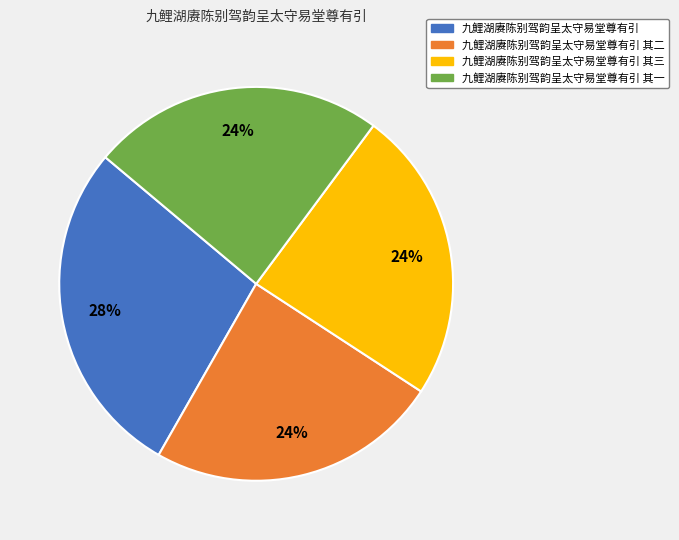

To the nearest percent, what is the difference between the largest and smallest slice percentages?

4%